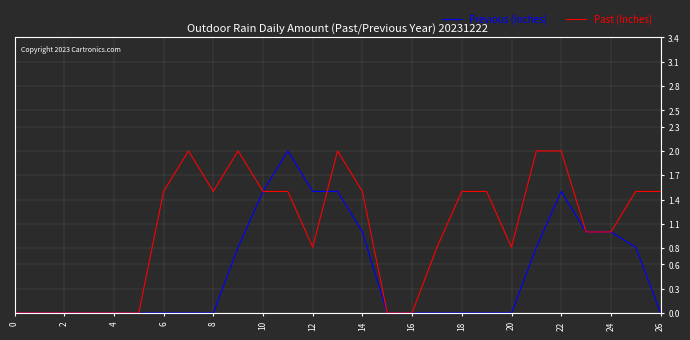

What is the maximum value shown in the chart?

2.0